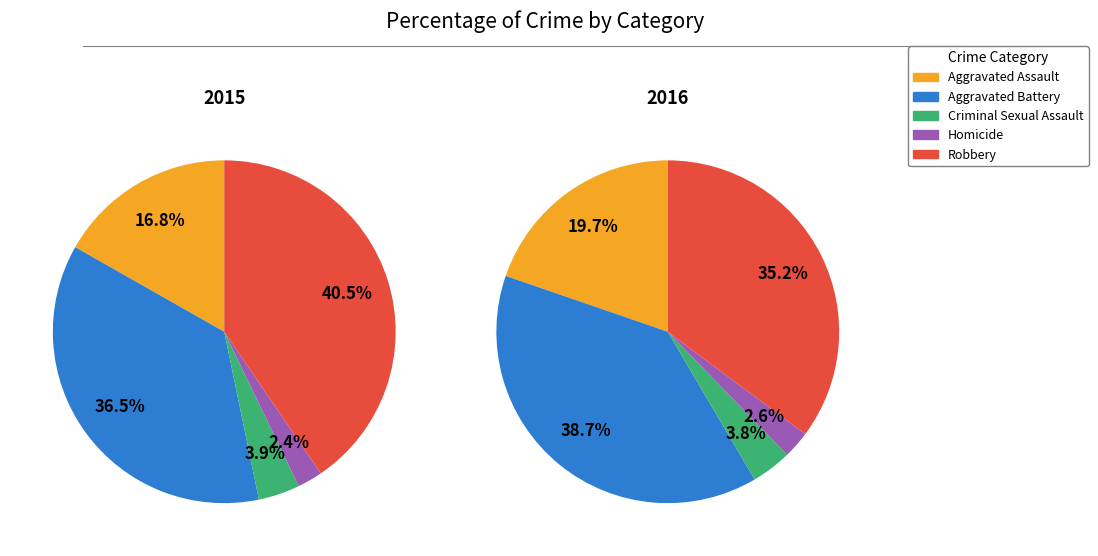

Does Criminal Sexual Assault represent more than half of the total?

No